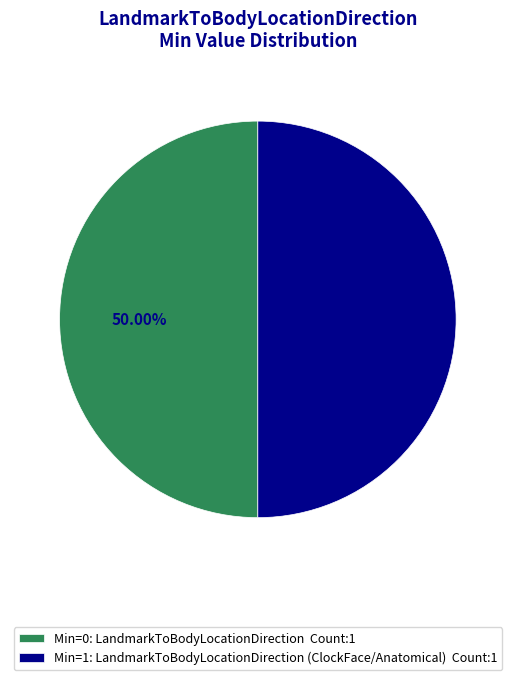

Count the number of slices in the pie.

2